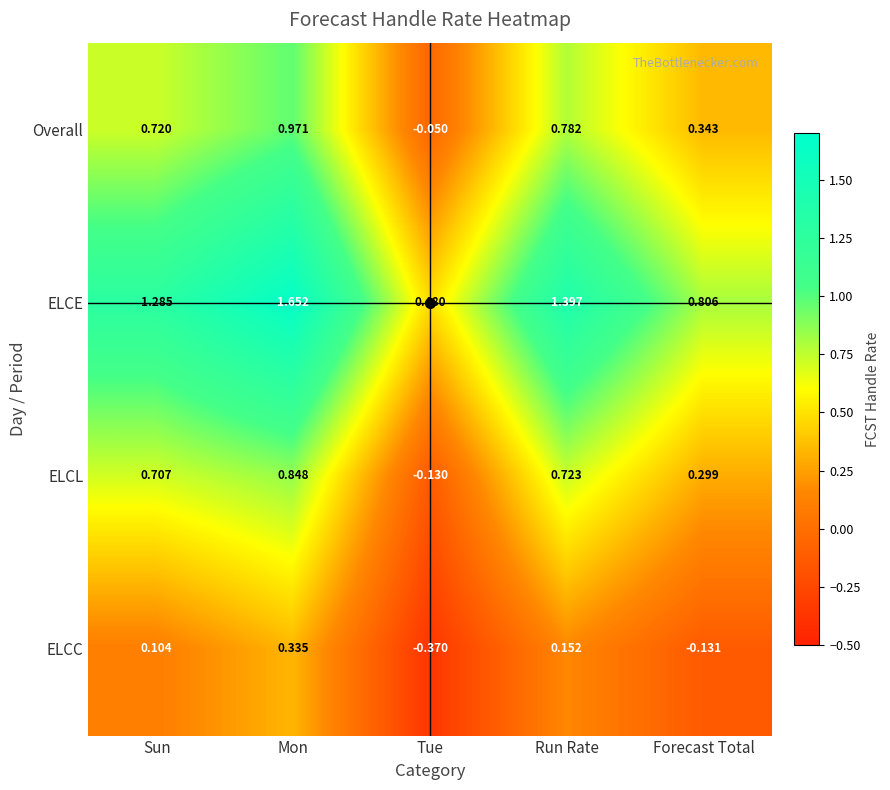

Which series has the widest spread of values?

ELCE